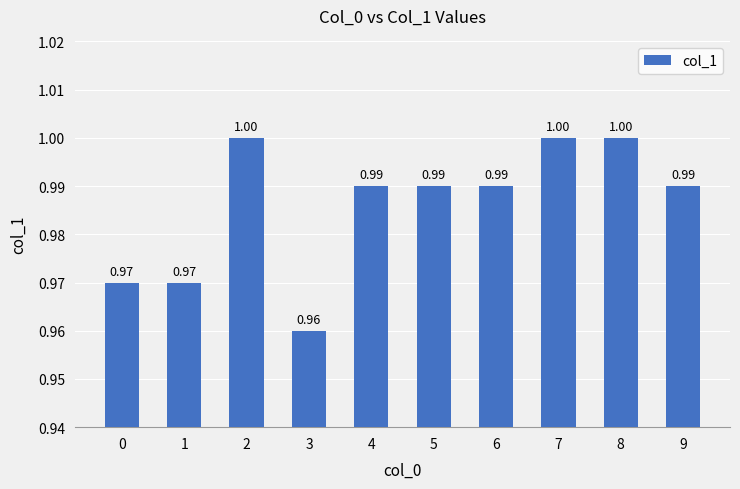

How many series are shown in this chart?

1